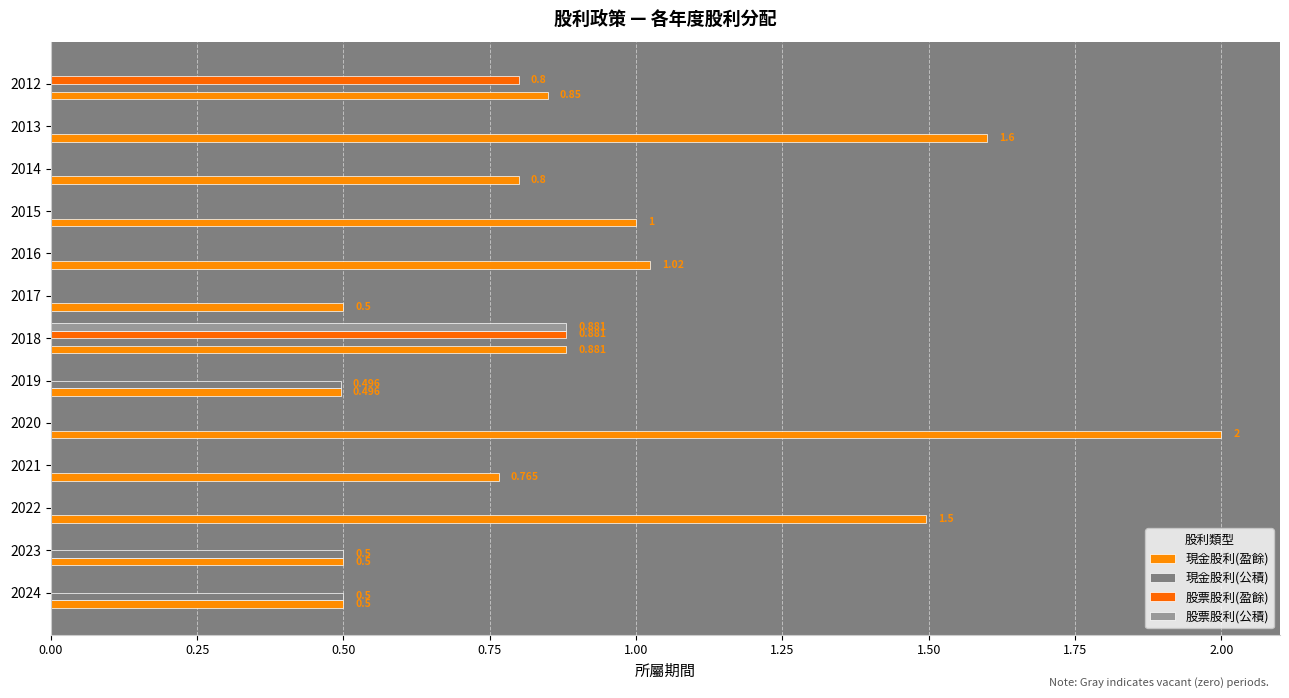

How many series are shown in this chart?

4